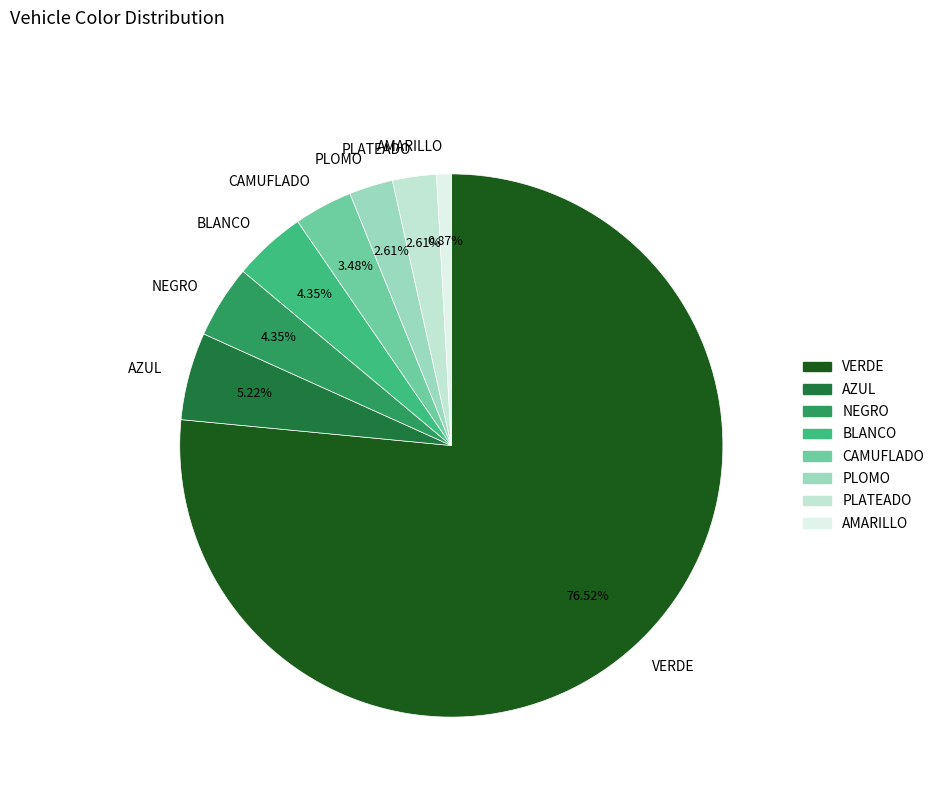

Which category has the biggest portion of the pie?

VERDE